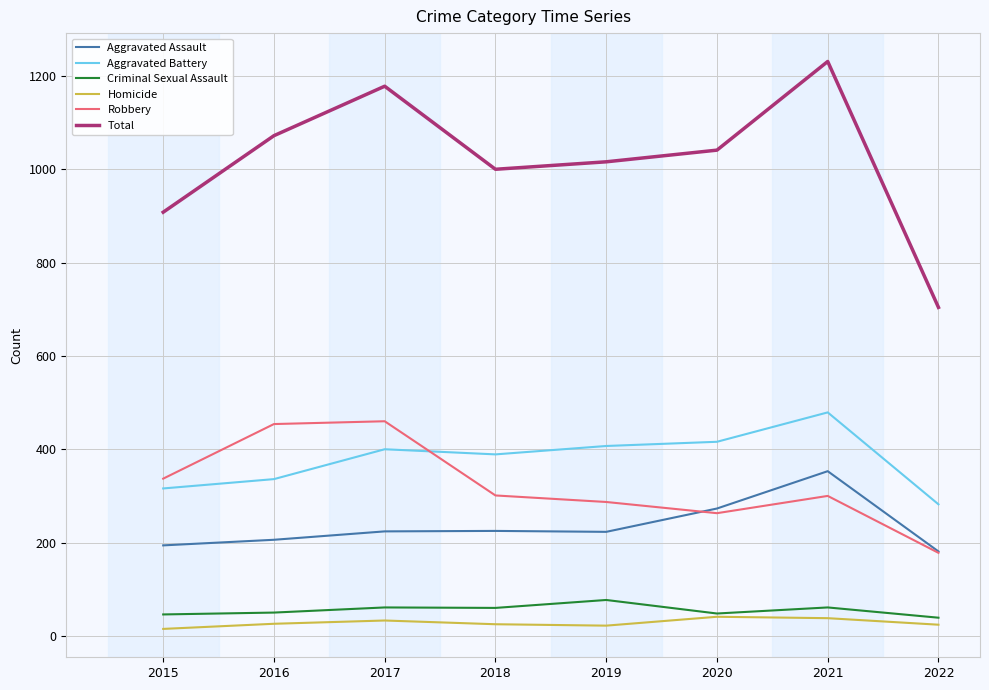

Which series has the widest spread of values?

Total